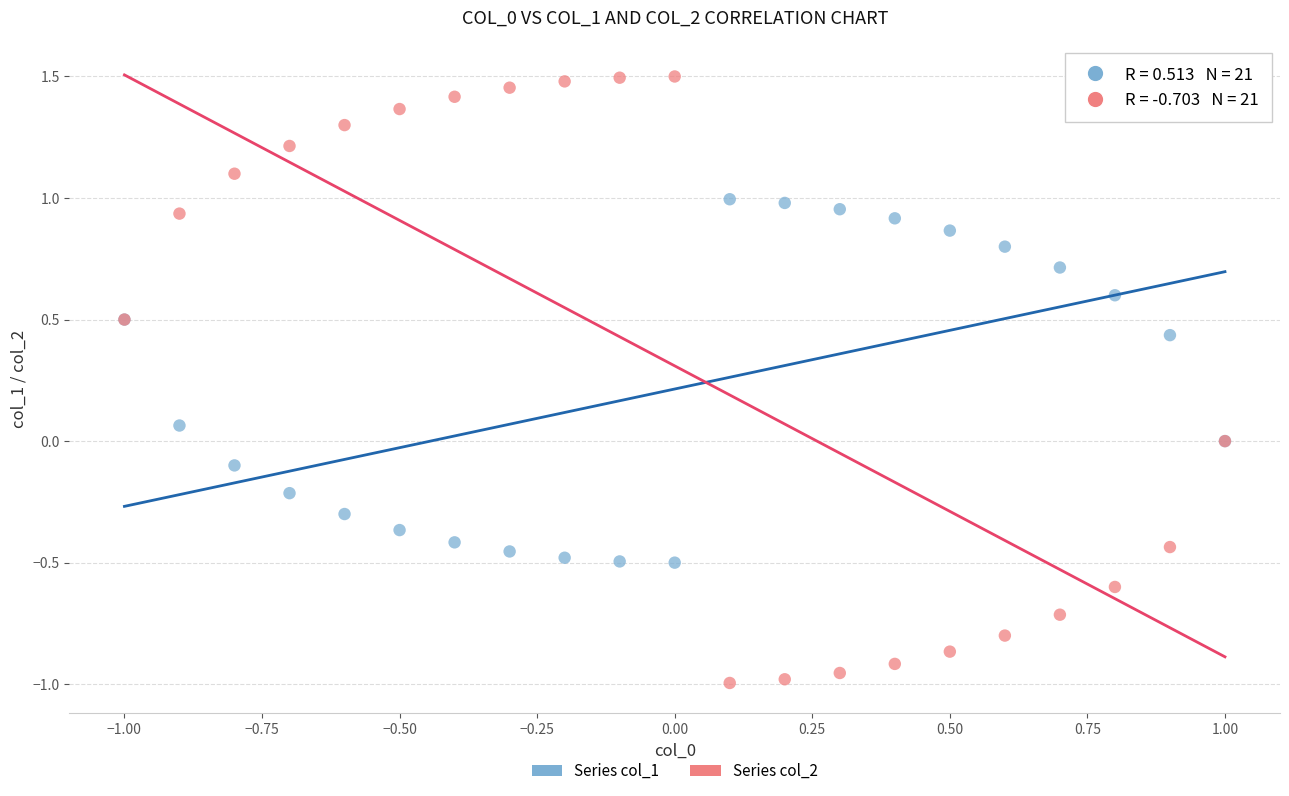

Which series contains the lowest Y value?

Series col_2